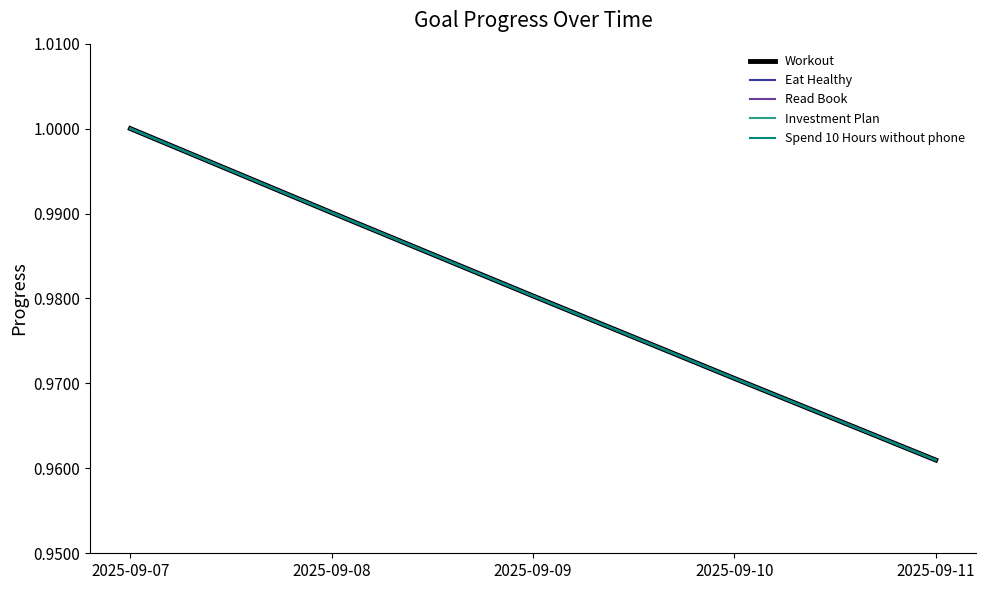

Does the chart have visible grid lines?

No